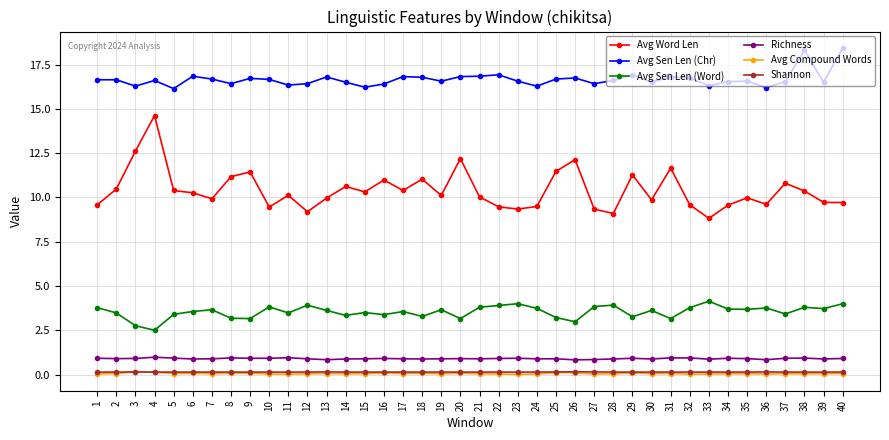

The Avg Sen Len (Word) series shows 3.8 at 21. True or false?

True